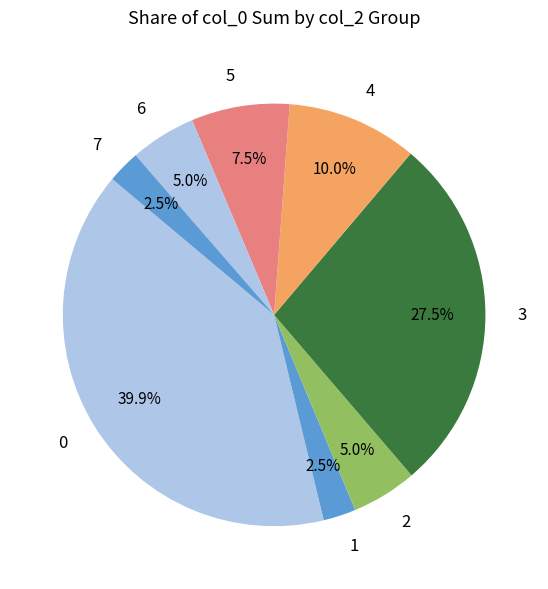

Is there a majority slice in this chart?

No